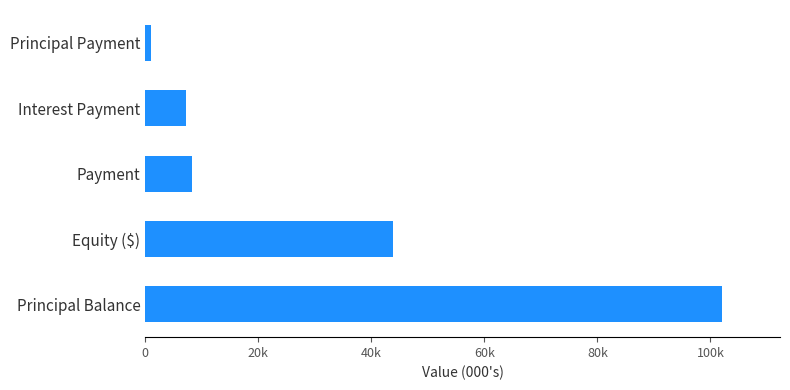

Does the chart contain any negative values?

No